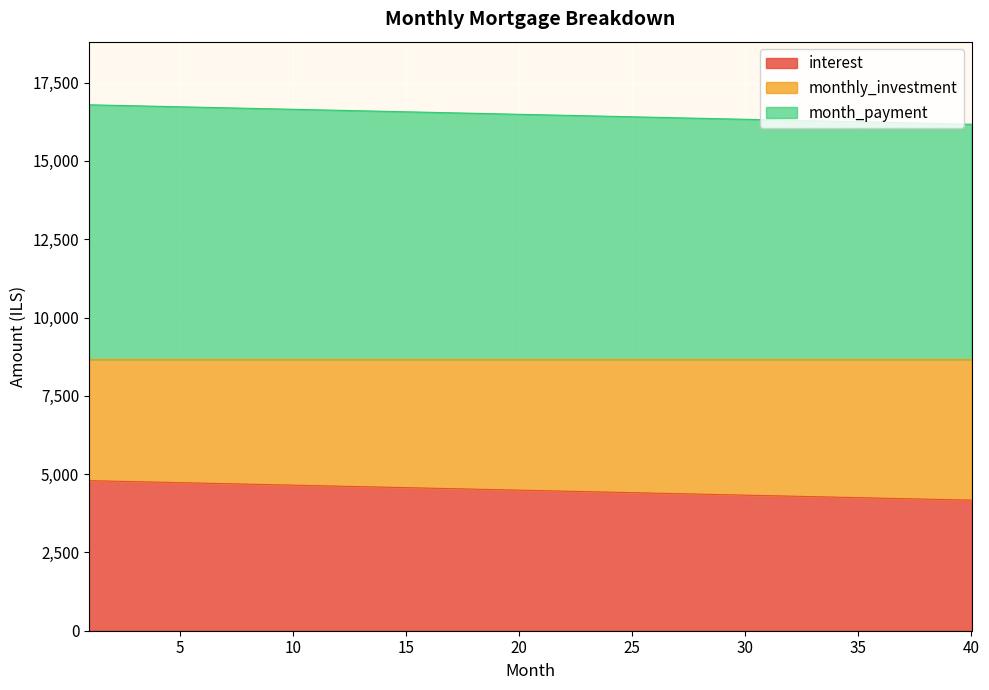

What are all the series names shown in the legend?

interest, monthly_investment, month_payment